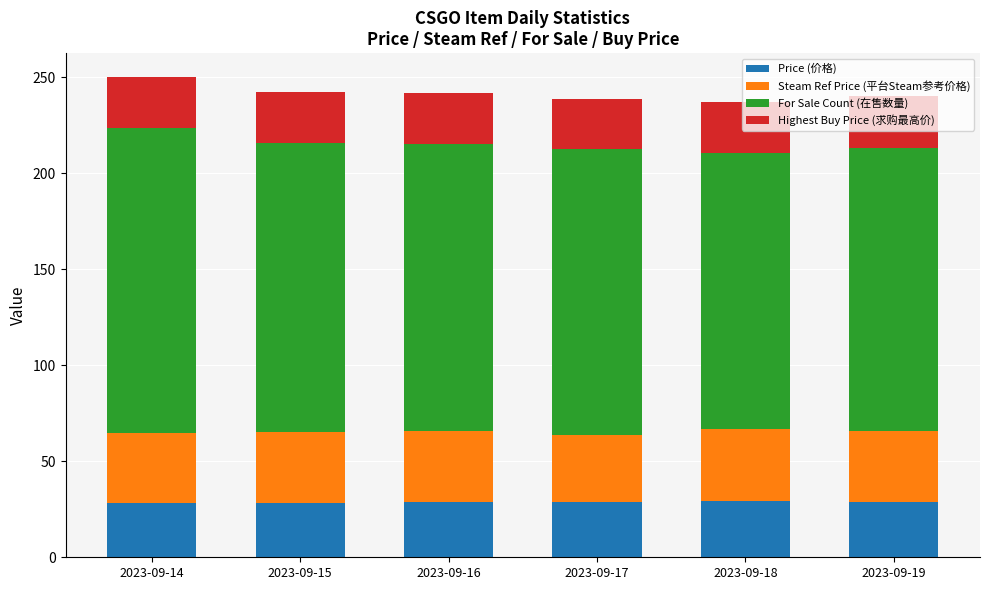

What is the lowest value of the Price (价格) series?

28.2